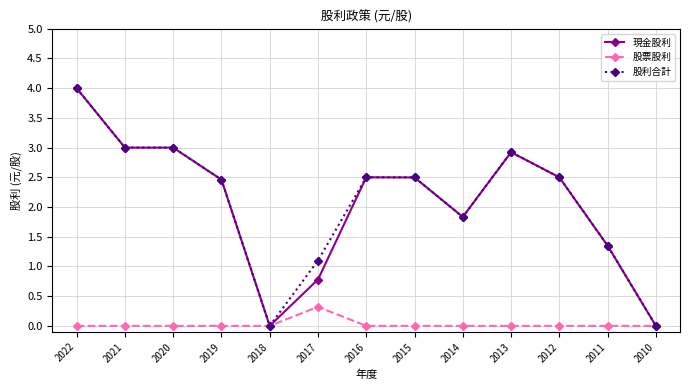

How many distinct data groups are displayed?

3